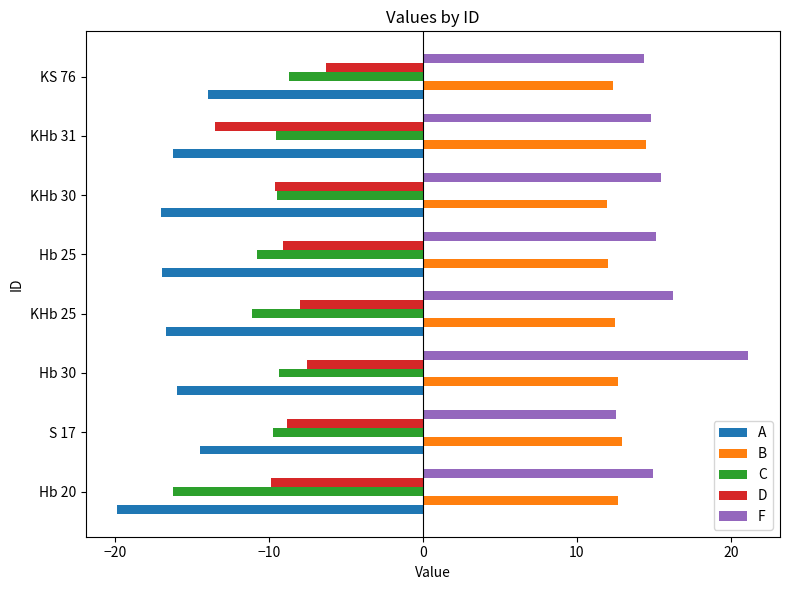

What is the spread (max minus min) of values at KHb 25?

32.9